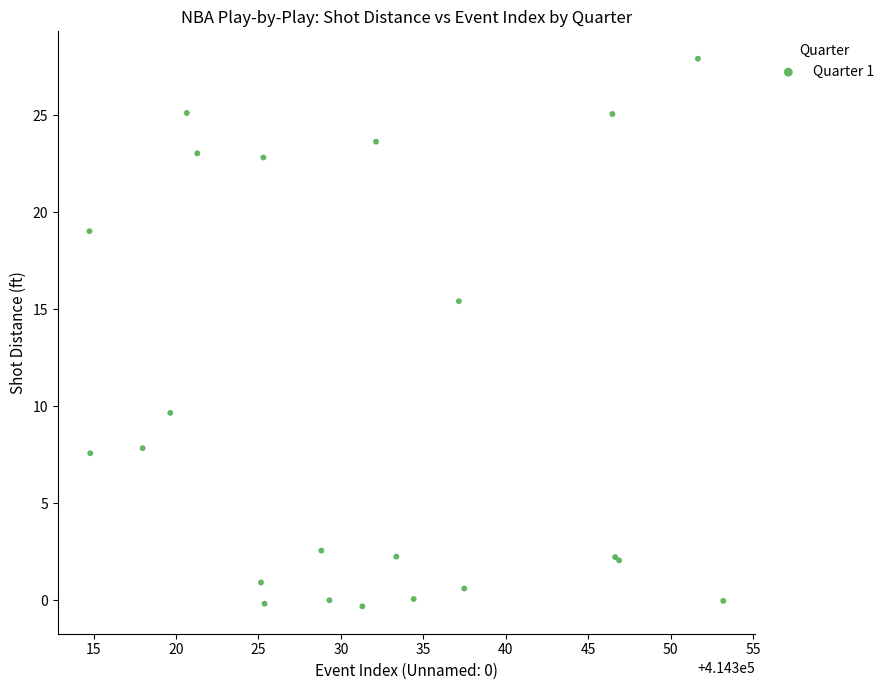

What Y value in the scatter plot is closest to 13?

15.4